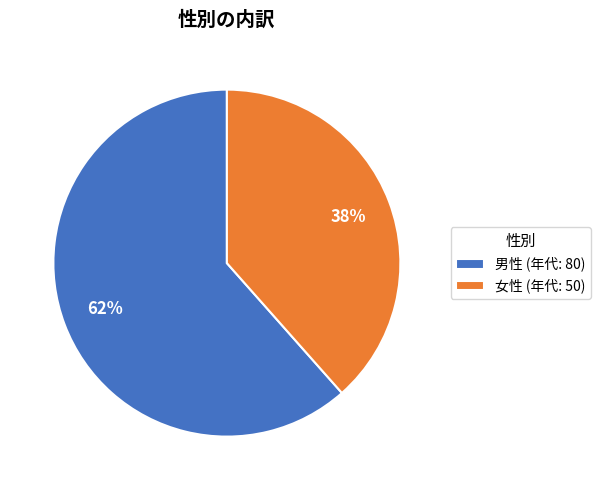

To the nearest percent, what is the average slice percentage?

50%